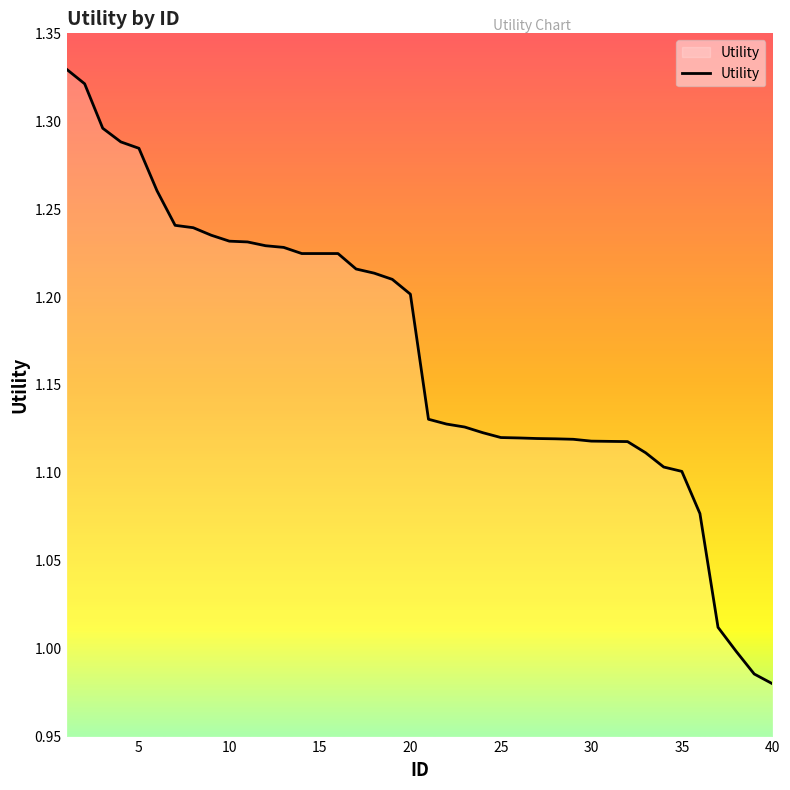

True or false: the data shows 1.2 at 20.

True